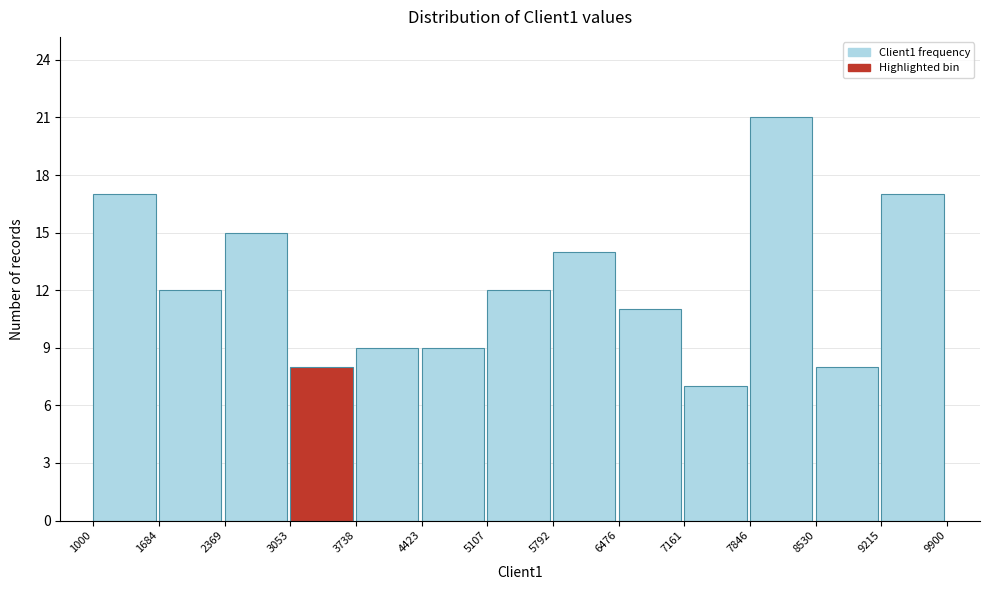

Reading left to right, list every bar in this chart as the range it spans on the x-axis followed by its height. The values are not printed on the chart, so give them approximately, as read against the axis.

1000 to 1684: 17
1684 to 2369: 12
2369 to 3053: 15
3053 to 3738: 8
3738 to 4423: 9
4423 to 5107: 9
5107 to 5792: 12
5792 to 6476: 14
6476 to 7161: 11
7161 to 7846: 7
7846 to 8530: 21
8530 to 9215: 8
9215 to 9900: 17